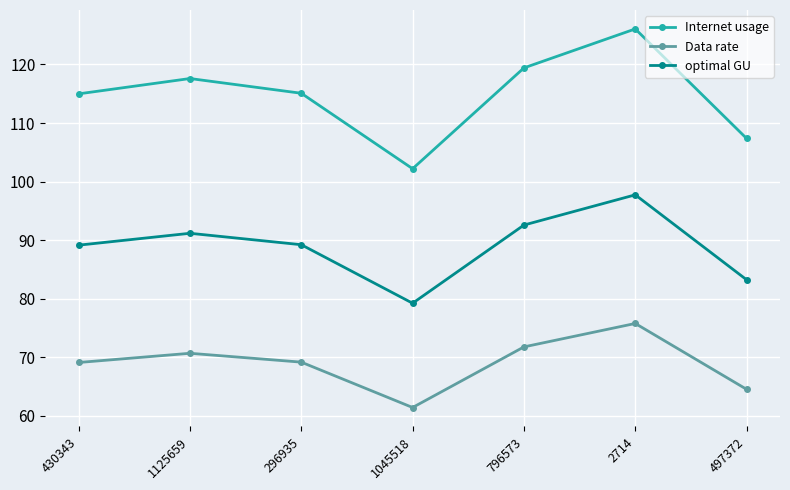

True or false: optimal GU has a value of 103.0 at 1045518.

False